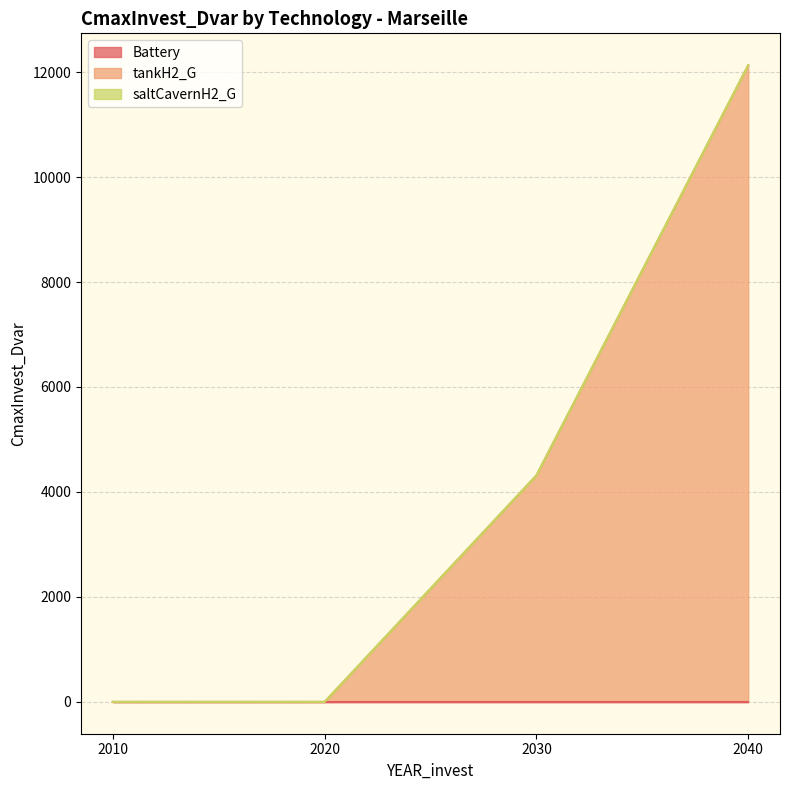

At 2030, list the series in order from largest to smallest.

tankH2_G, Battery, saltCavernH2_G